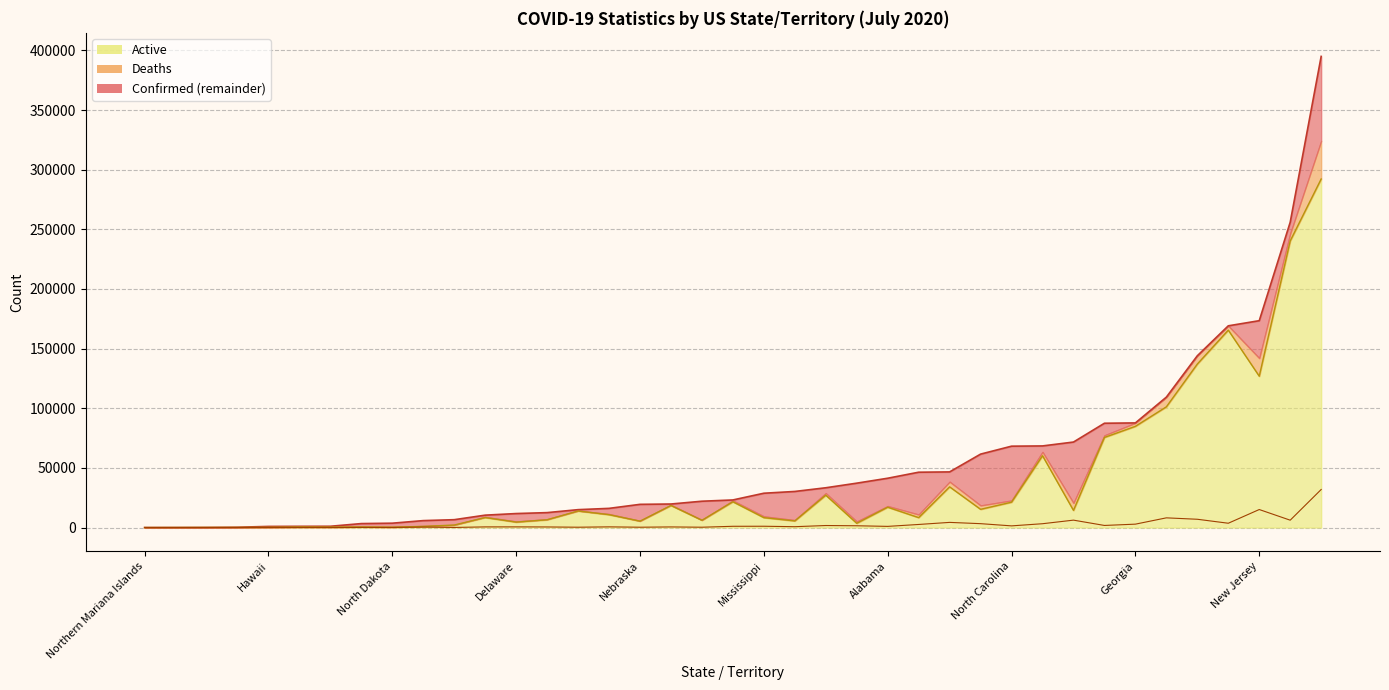

What is the difference between the highest and lowest values at Arizona?

85681